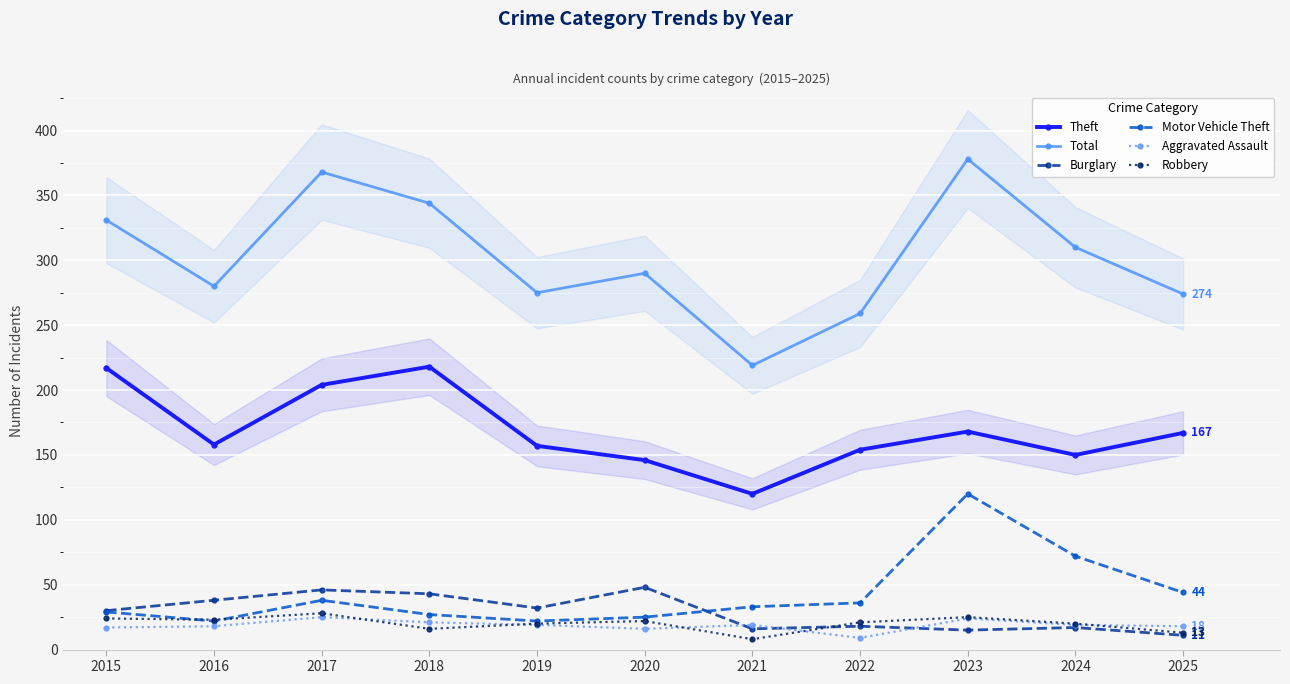

True or false: Total and Robbery intersect in this chart.

False